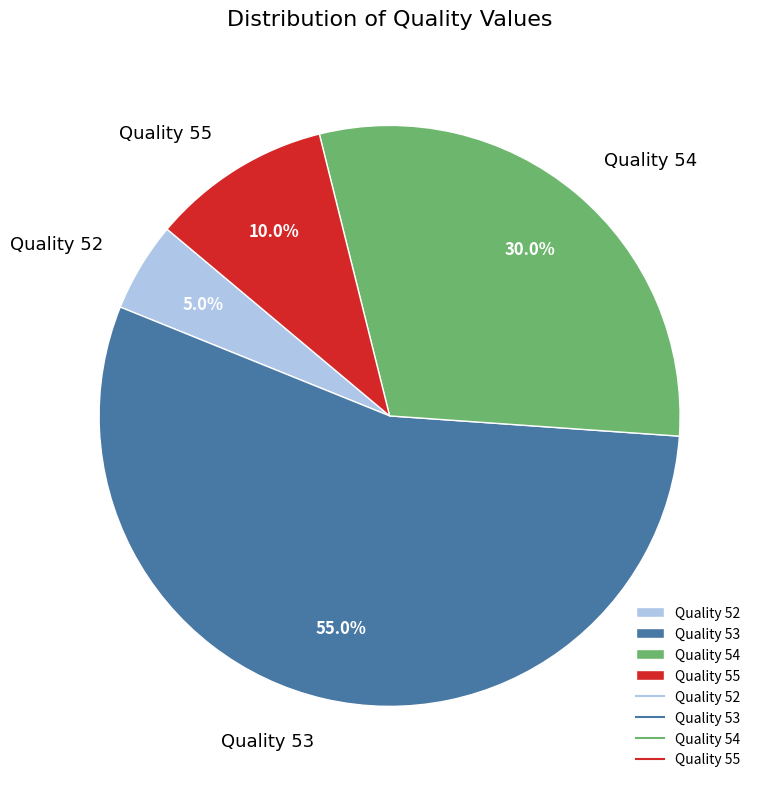

Which has a higher value, Quality 55 or Quality 53?

Quality 53